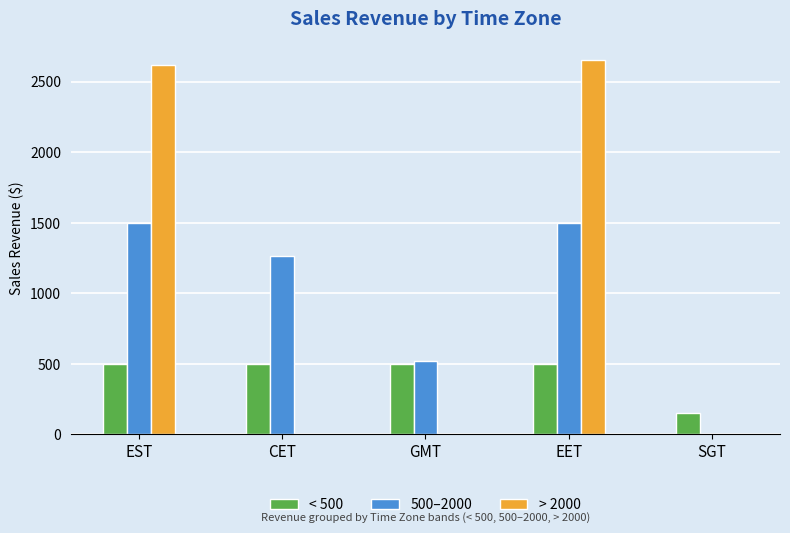

Is the value of > 2000 at EST greater than the value of < 500 at GMT?

Yes